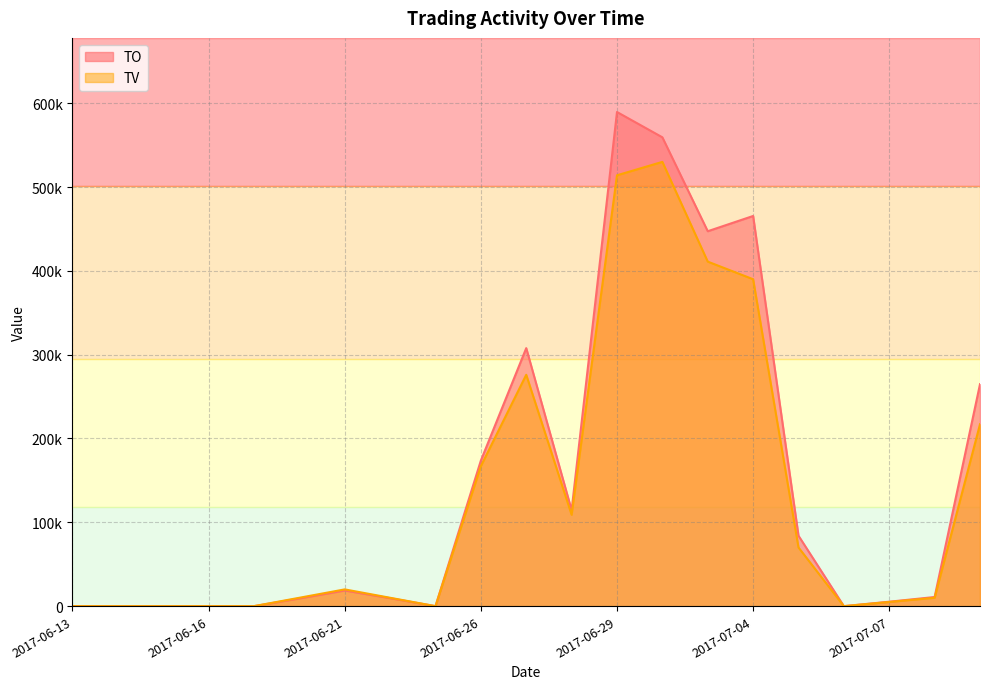

True or false: TO and TV intersect in this chart.

False